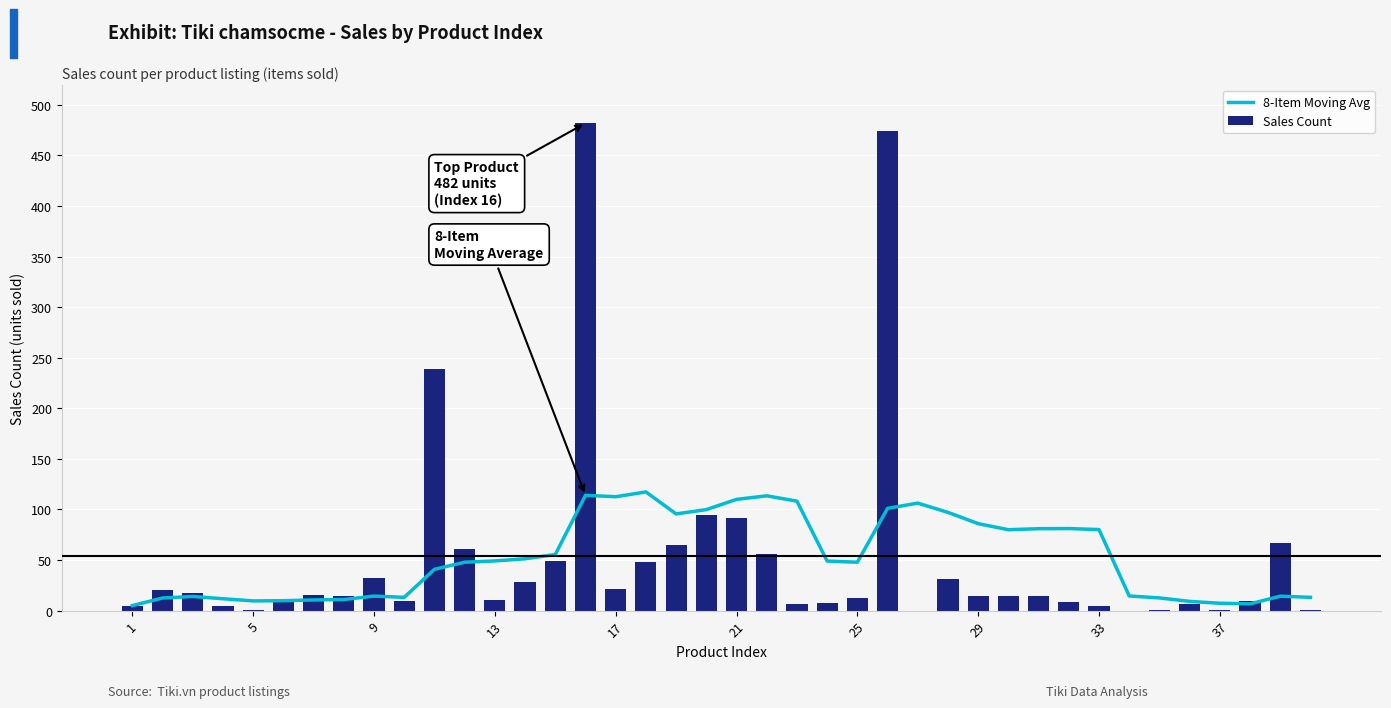

True or false: Sales Count has a value of 11 at 13.

True